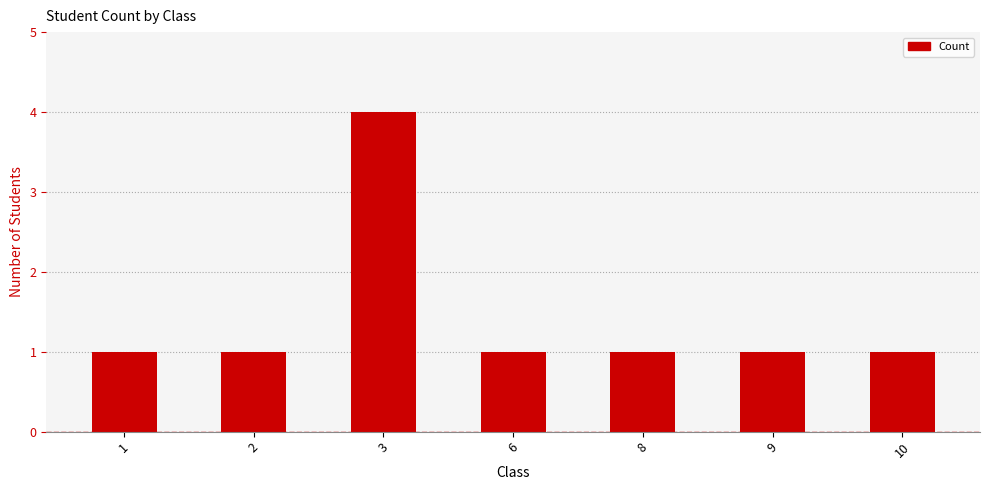

What is the greatest value displayed?

4